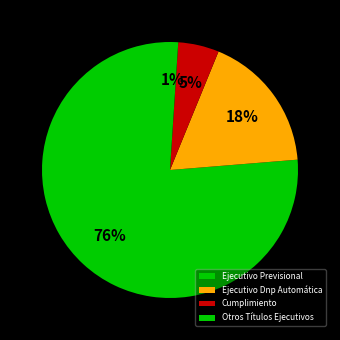

To the nearest percent, what is the difference between the largest and smallest slice percentages?

75%